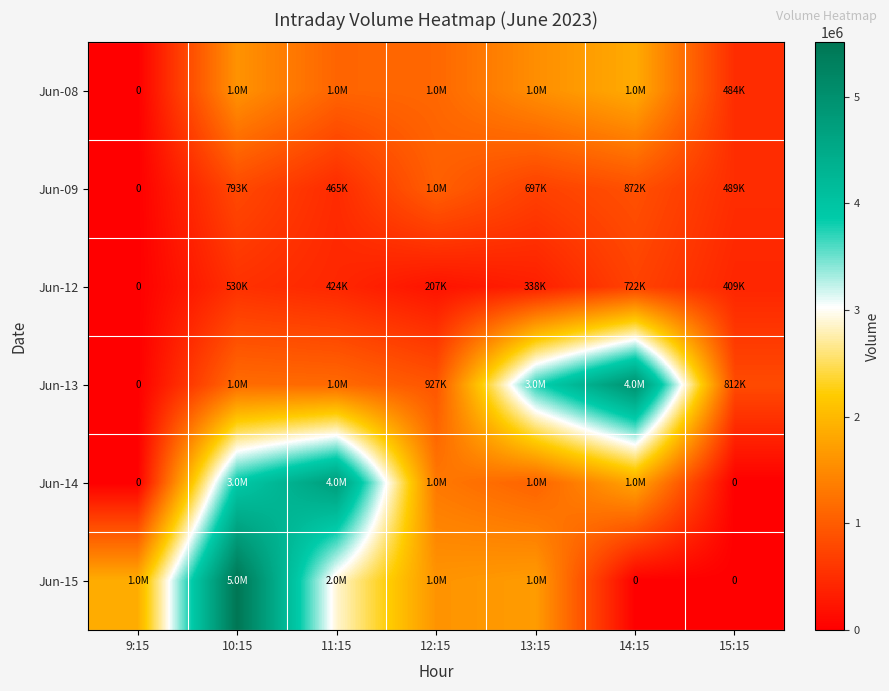

Which series has the largest total across all categories?

Jun-15